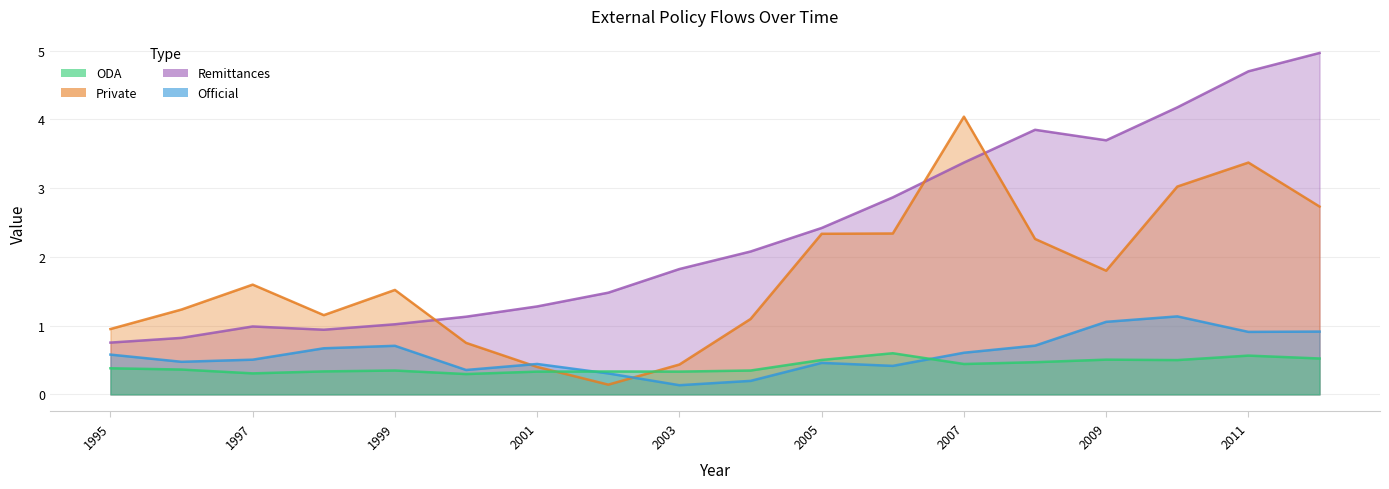

What is the difference between the epol_remittances values at 2006 and 2000?

1.7